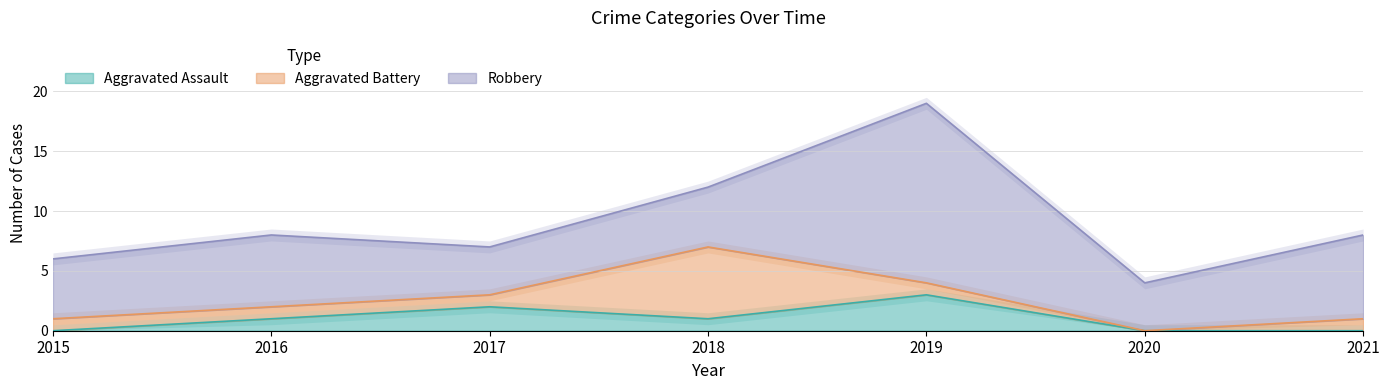

Which series has the largest total across all categories?

Robbery